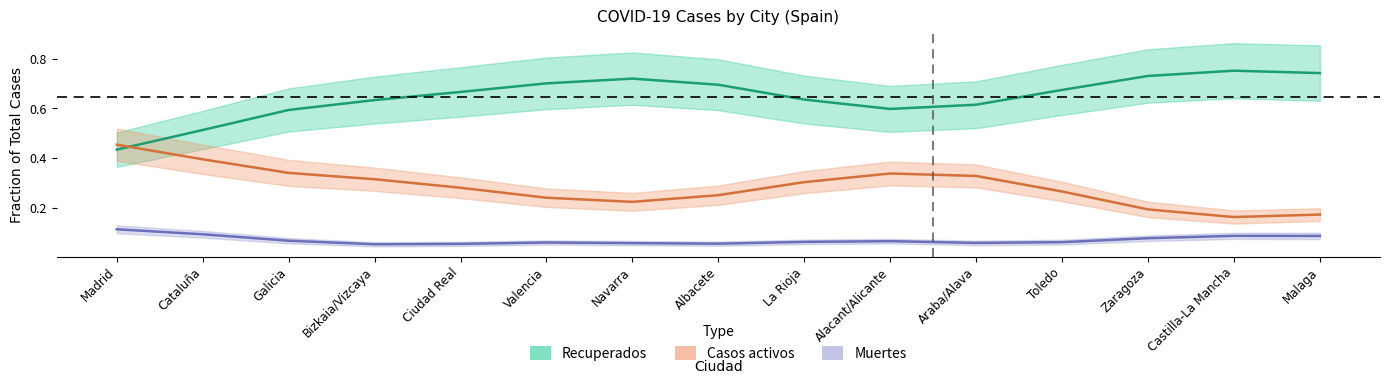

Does the chart have visible grid lines?

No